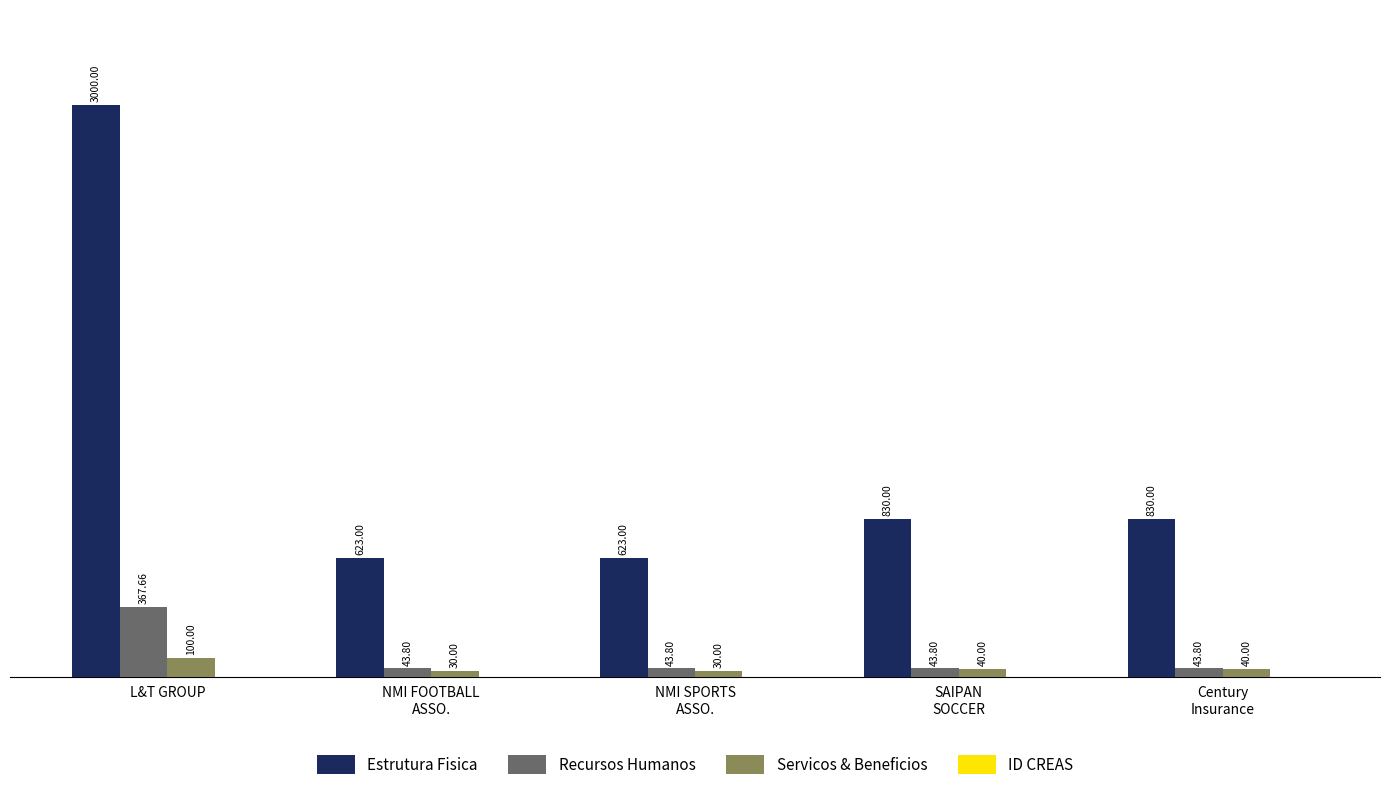

What is the sum of all Recursos Humanos values?

542.9